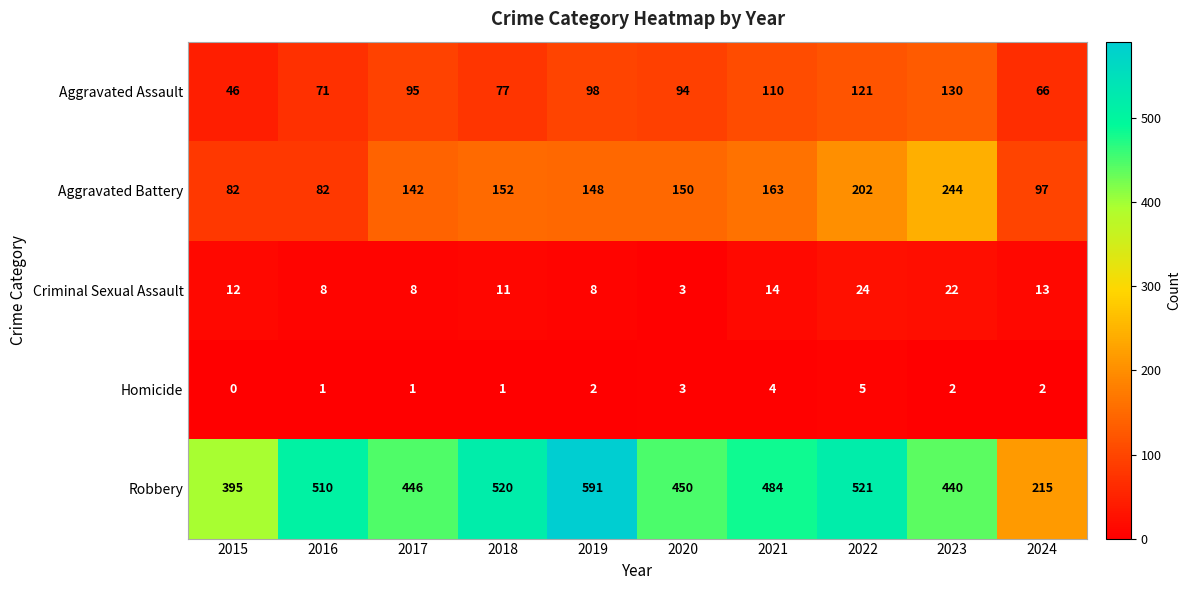

Which series changed the most between 2016 and 2019?

Robbery